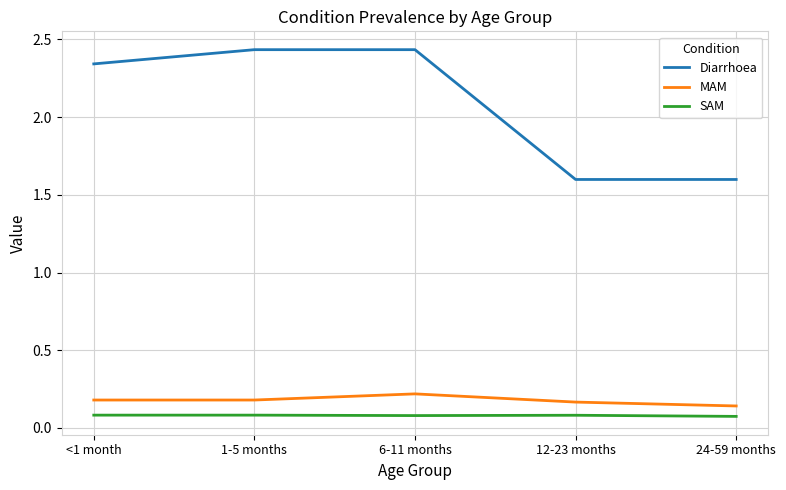

The Diarrhoea series shows 0.5 at 24-59 months. True or false?

False